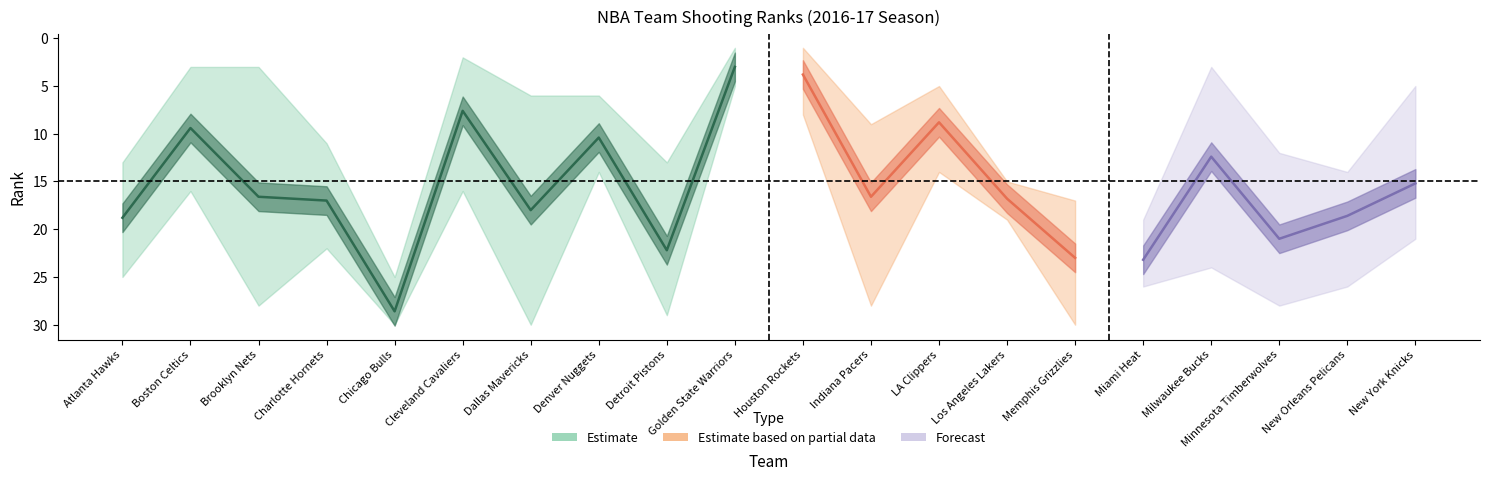

What is the difference between the maximum and minimum values in the FG3_PCT_RANK series?

27